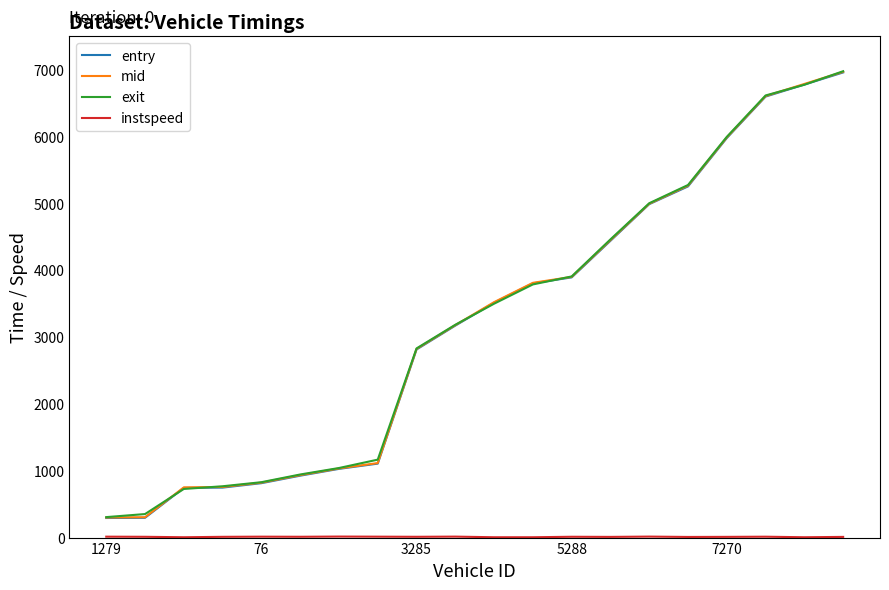

What is the highest value of the entry series?

6958.5